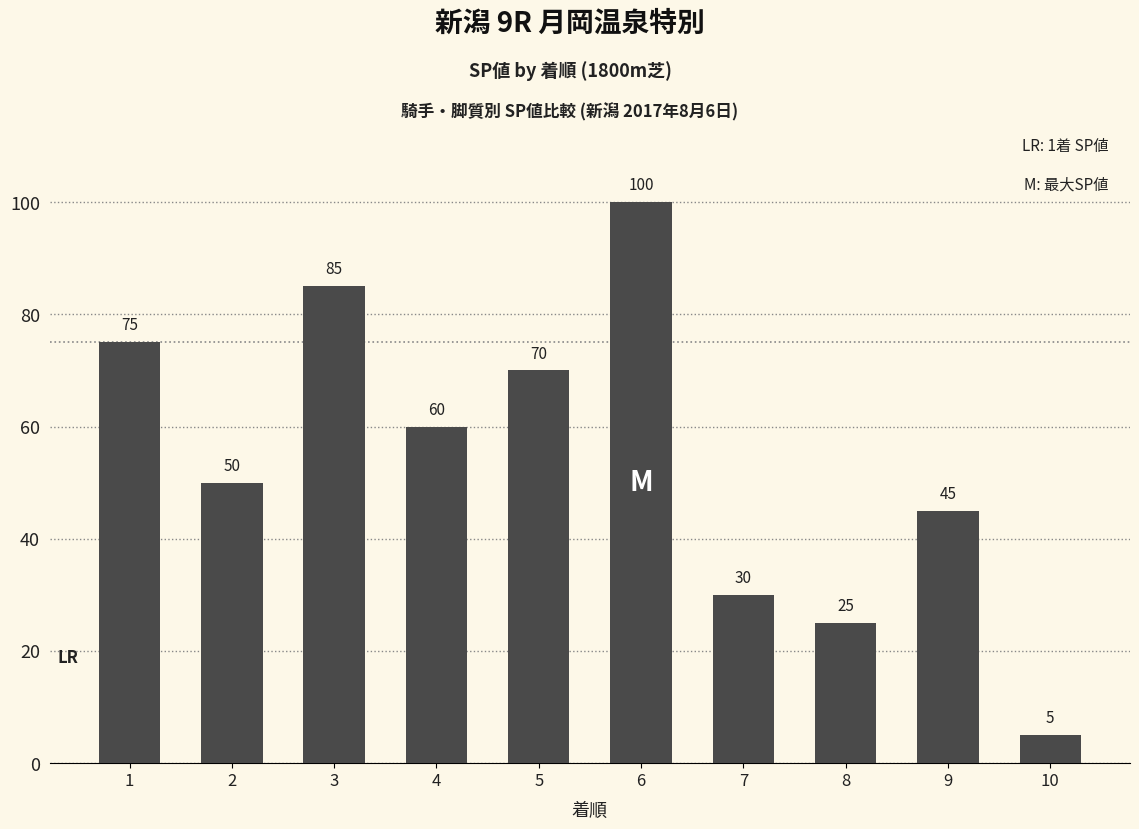

List the labels in order of value, largest first.

6, 3, 1, 5, 4, 2, 9, 7, 8, 10